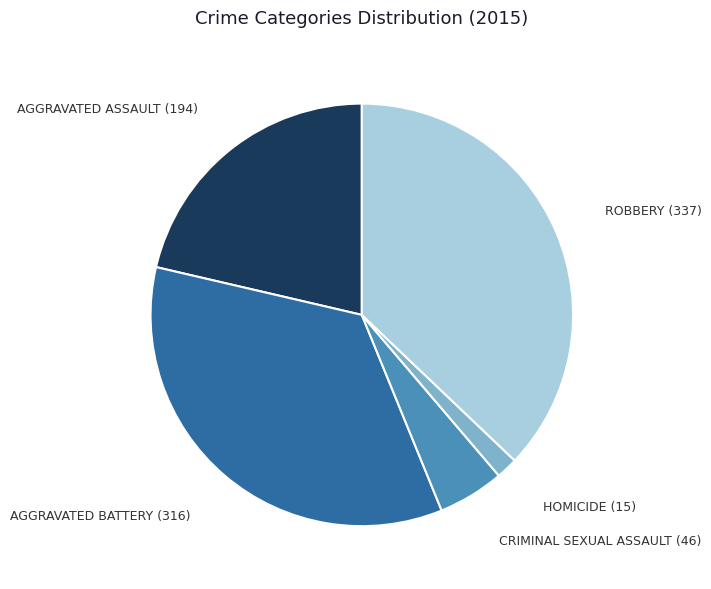

Is there a majority slice in this chart?

No